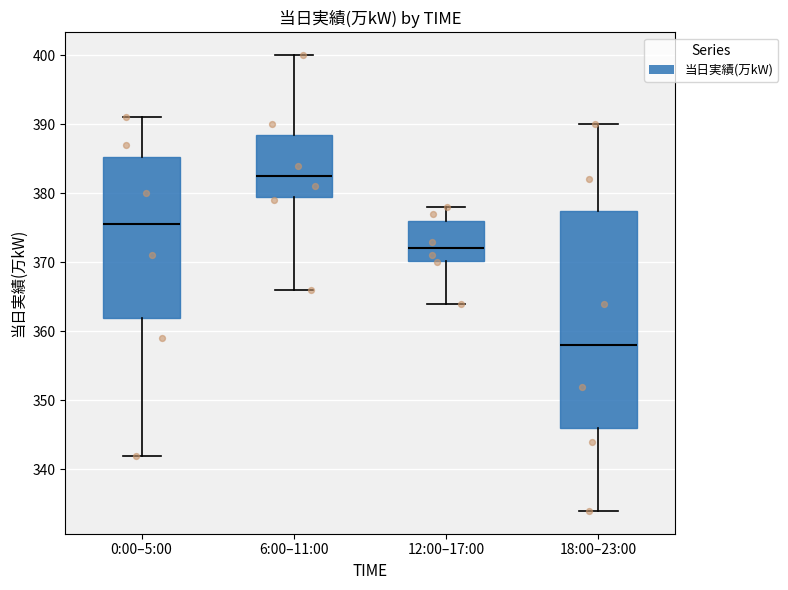

Where does the lower whisker of the box for 6:00–11:00 end on the y-axis? The values are not printed on the chart, so give them approximately, as read against the axis.

366